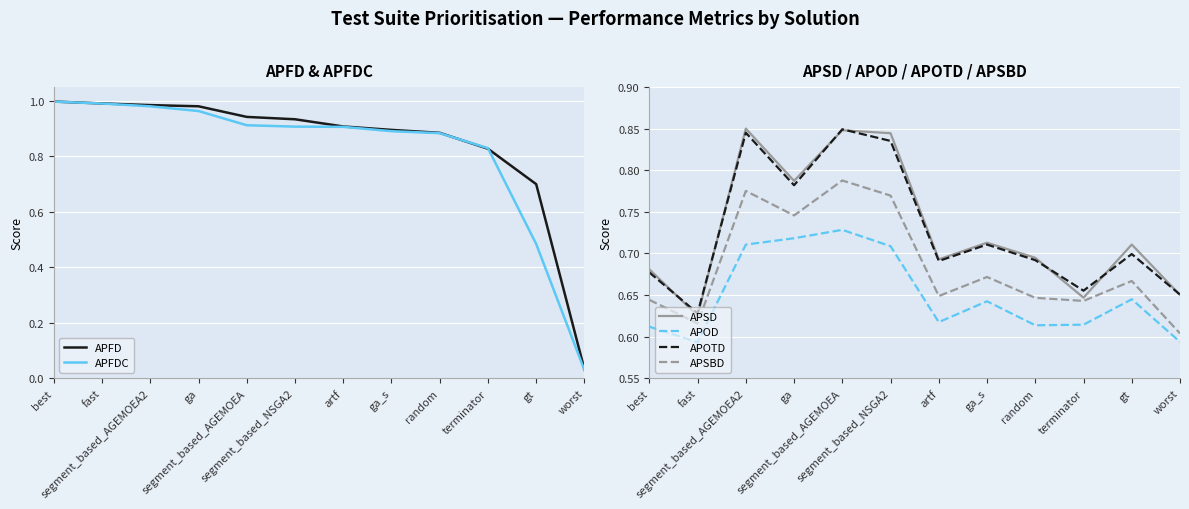

Reading left to right, transcribe all the data shown in this chart.

APFD: 1.0	1.0	1.0	1.0	0.9	0.9	0.9	0.9	0.9	0.8	0.7	0.0
APFDC: 1.0	1.0	1.0	1.0	0.9	0.9	0.9	0.9	0.9	0.8	0.5	0.0
APSD: 0.7	0.6	0.9	0.8	0.8	0.8	0.7	0.7	0.7	0.6	0.7	0.7
APOD: 0.6	0.6	0.7	0.7	0.7	0.7	0.6	0.6	0.6	0.6	0.6	0.6
APOTD: 0.7	0.6	0.8	0.8	0.8	0.8	0.7	0.7	0.7	0.7	0.7	0.7
APSBD: 0.6	0.6	0.8	0.7	0.8	0.8	0.6	0.7	0.6	0.6	0.7	0.6